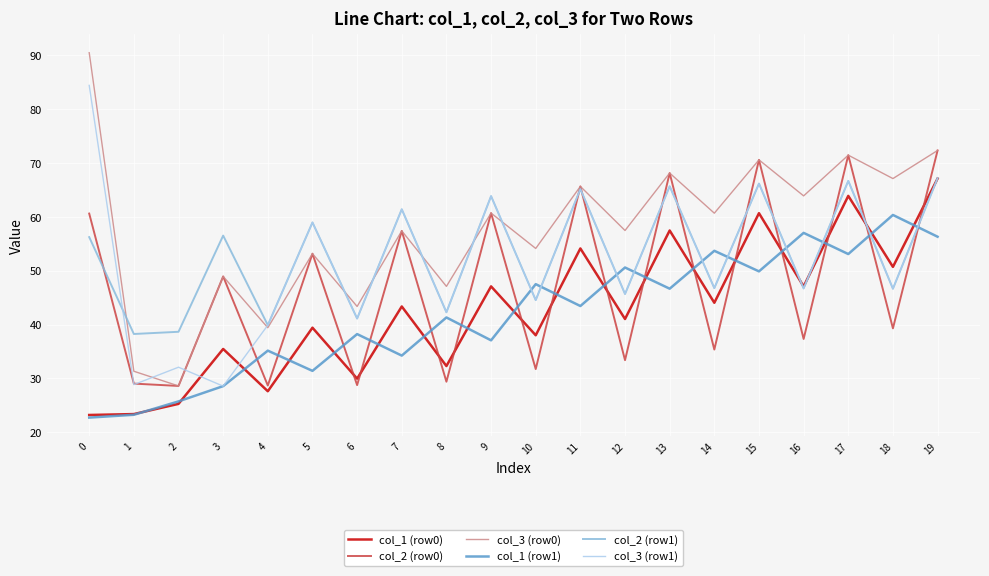

Which series has the largest total across all categories?

col_3 (row0)